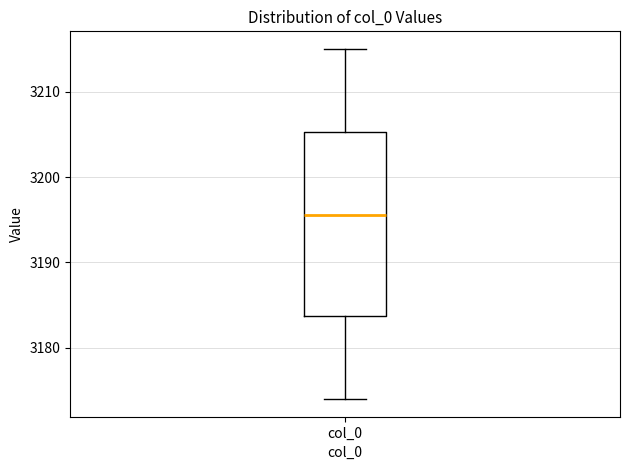

Read this box plot against the y-axis: the position of the median line, the range covered by the box, and the ends of both whiskers. The values are not printed on the chart, so give them approximately, as read against the axis.

median 3196, box 3184 to 3205, whiskers 3174 to 3215